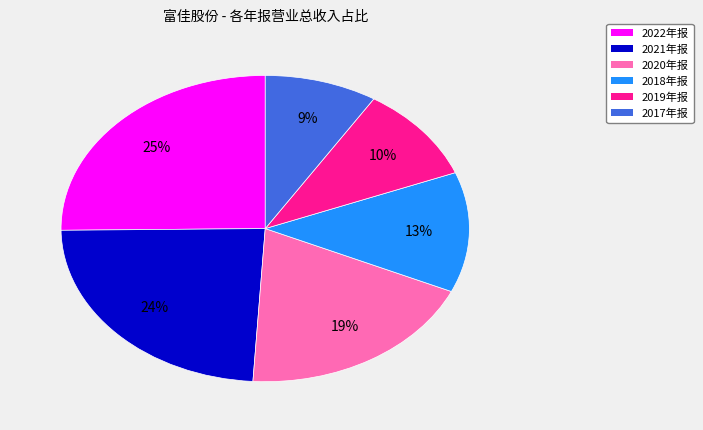

To the nearest percent, what is the difference between the largest and smallest slice percentages?

16%